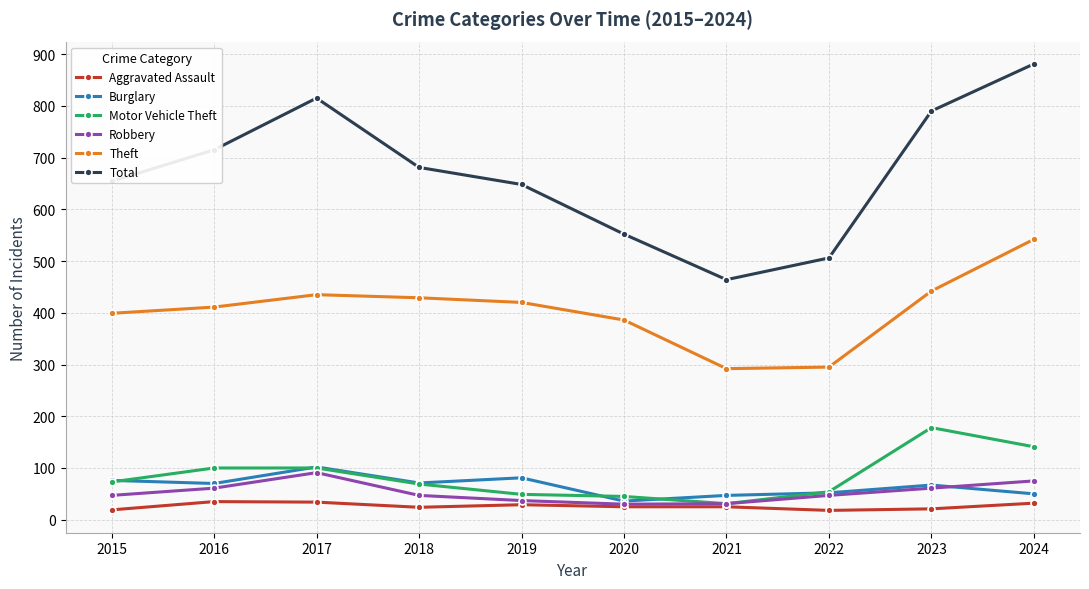

What is the difference between the highest and lowest values at 2018?

657